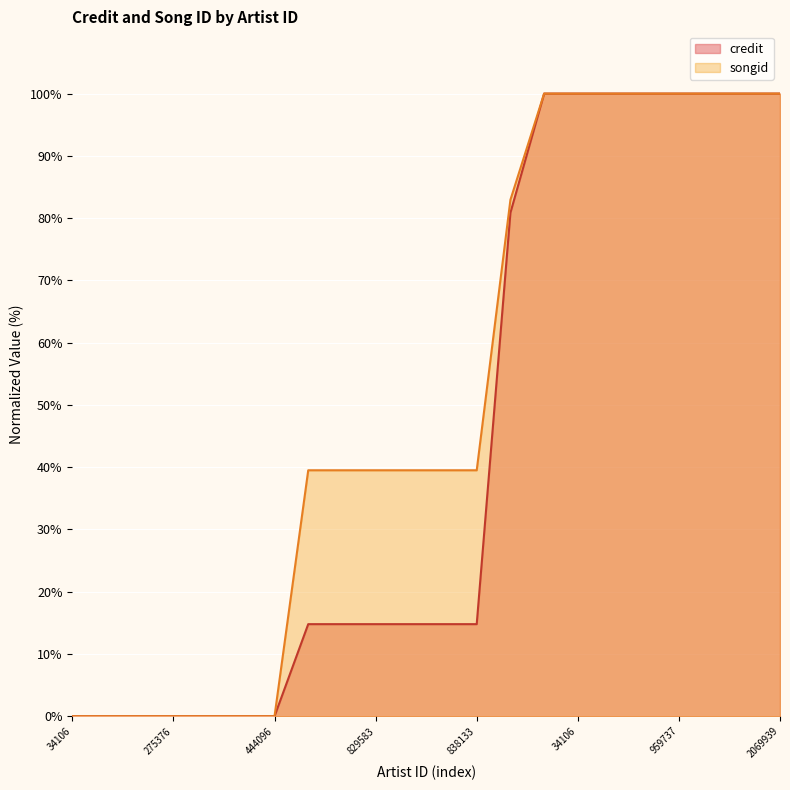

Count the songid values in the range 0 to 100.

22